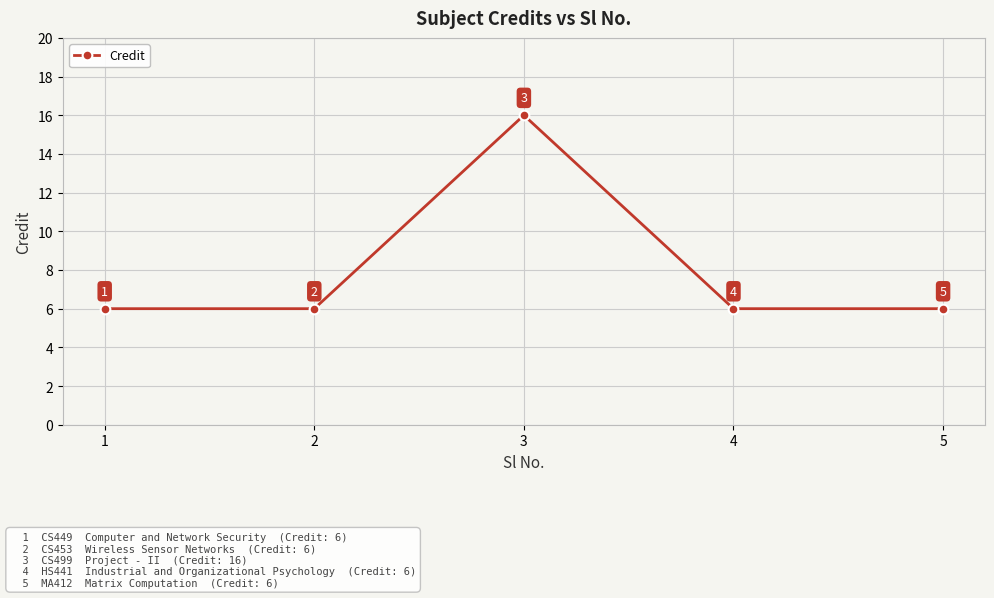

What is the change in value from 3 to 4?

-10